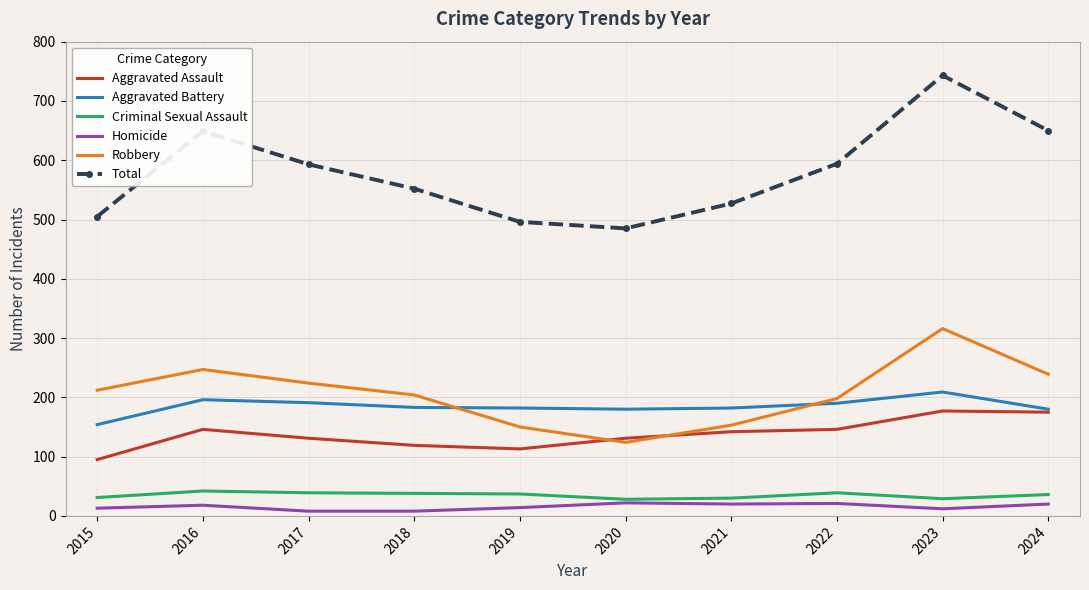

Read the Criminal Sexual Assault value at 2019.

37